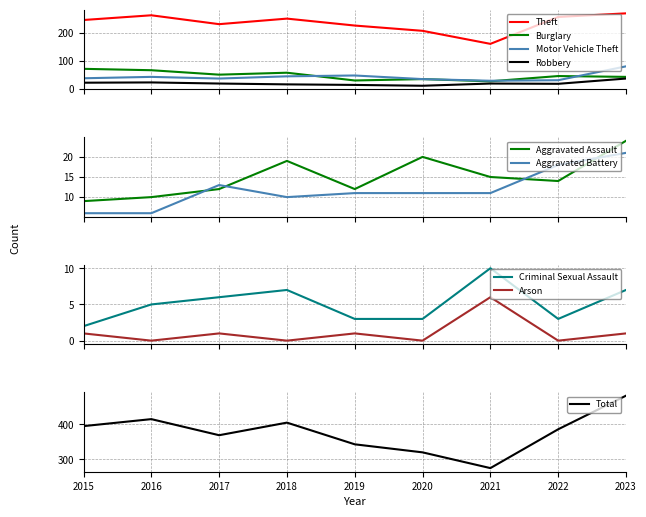

At how many categories does at least one series exceed 65?

9